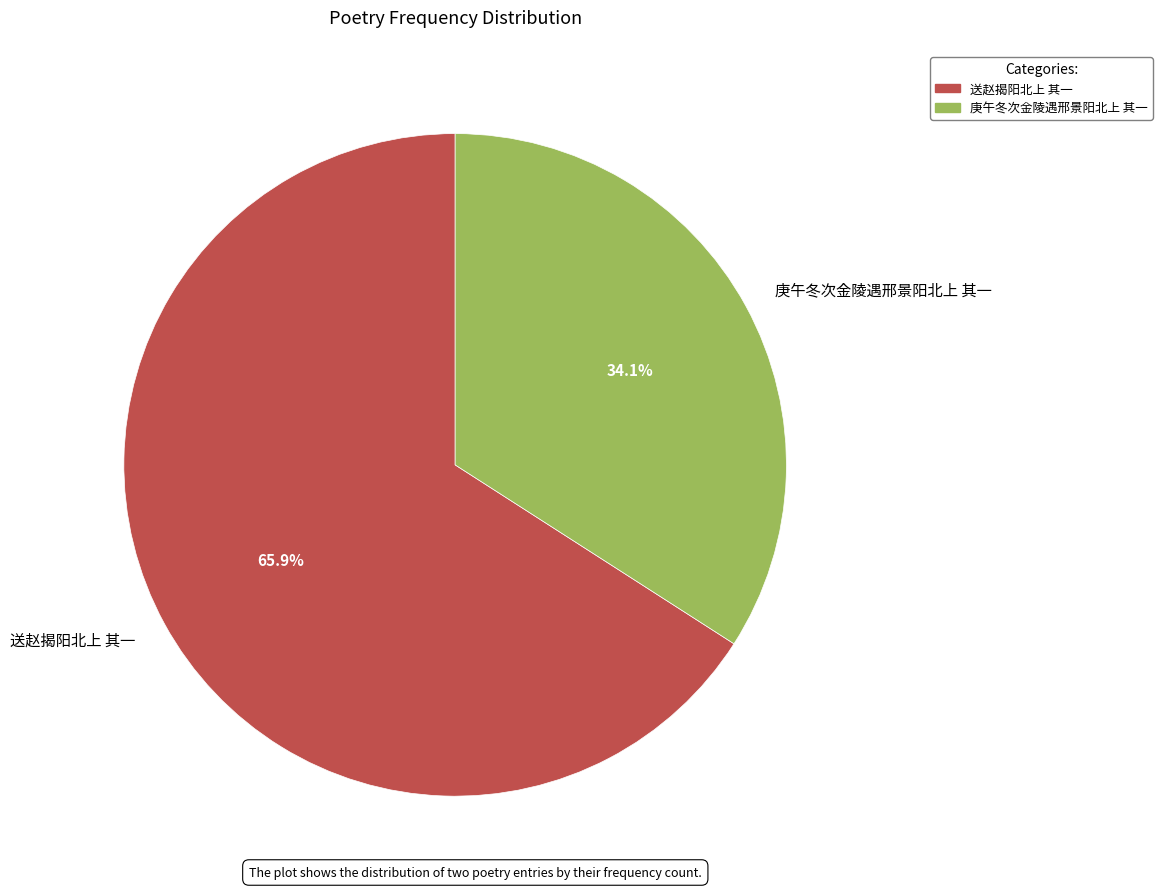

To the nearest percent, what is the difference between the largest and smallest slice percentages?

32%